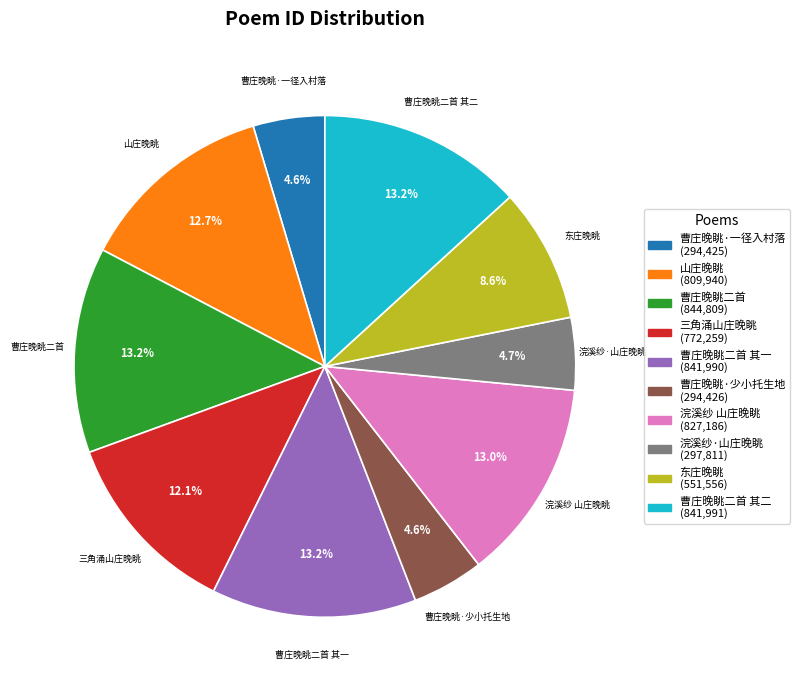

Approximately how many times larger is the value at 东庄晚眺 (551,556) compared to 山庄晚眺 (809,940)?

0.7